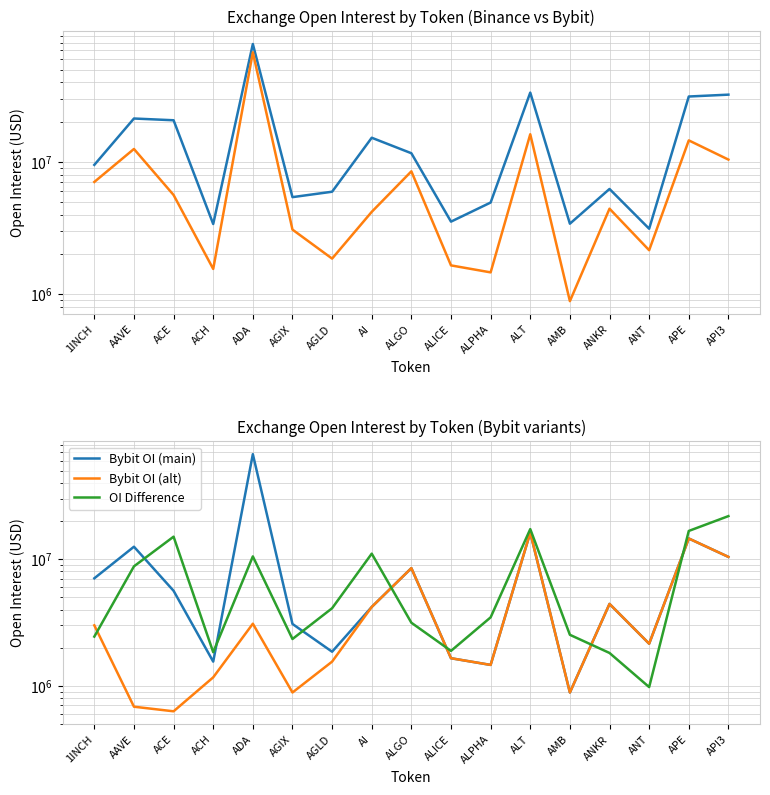

Reading right to left, extract all data points from this chart.

Binance OI: 32279882	31250864	3123488	6242898	3409412	33455314	4928388	3534117	11633619	15236741	5950474	5414835	77968570	3390170	20662830	21300988	9499164
Bybit OI: 10414324	14552802	2147880	4428073	884308	16189510	1460170	1649222	8488381	4190792	1856150	3075975	67461202	1550190	5621649	12531665	7055592
Bybit OI (main): 10414324	14552802	2147880	4428073	884308	16189510	1460170	1649222	8488381	4190792	1856150	3075975	67461202	1550190	5621649	12531665	7055592
Bybit OI (alt): 10414324	14552802	2147880	4428073	884308	16189510	1460170	1649222	8488381	4190792	1550190	884308	3089644	1164733	628011	682916	2998791
OI Difference: 21865558	16698062	975608	1814825	2525104	17265804	3468218	1884895	3145238	11045949	4094324	2338860	10507368	1839980	15041181	8769323	2443572